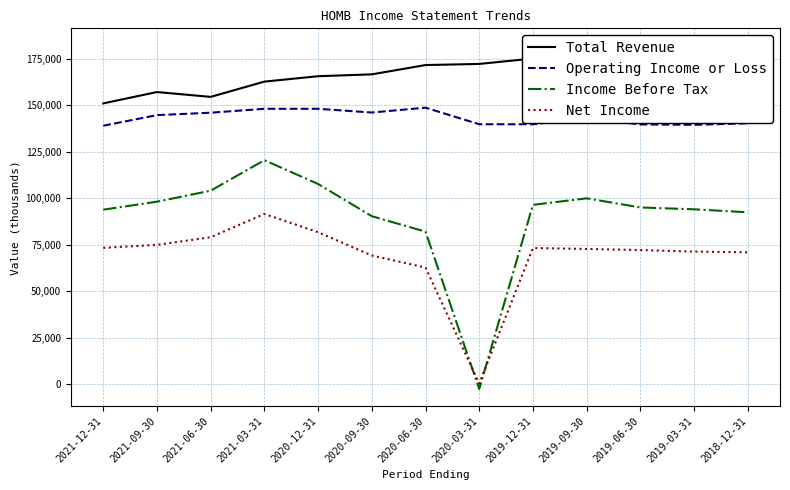

What is the highest value of the Total Revenue series?

182100